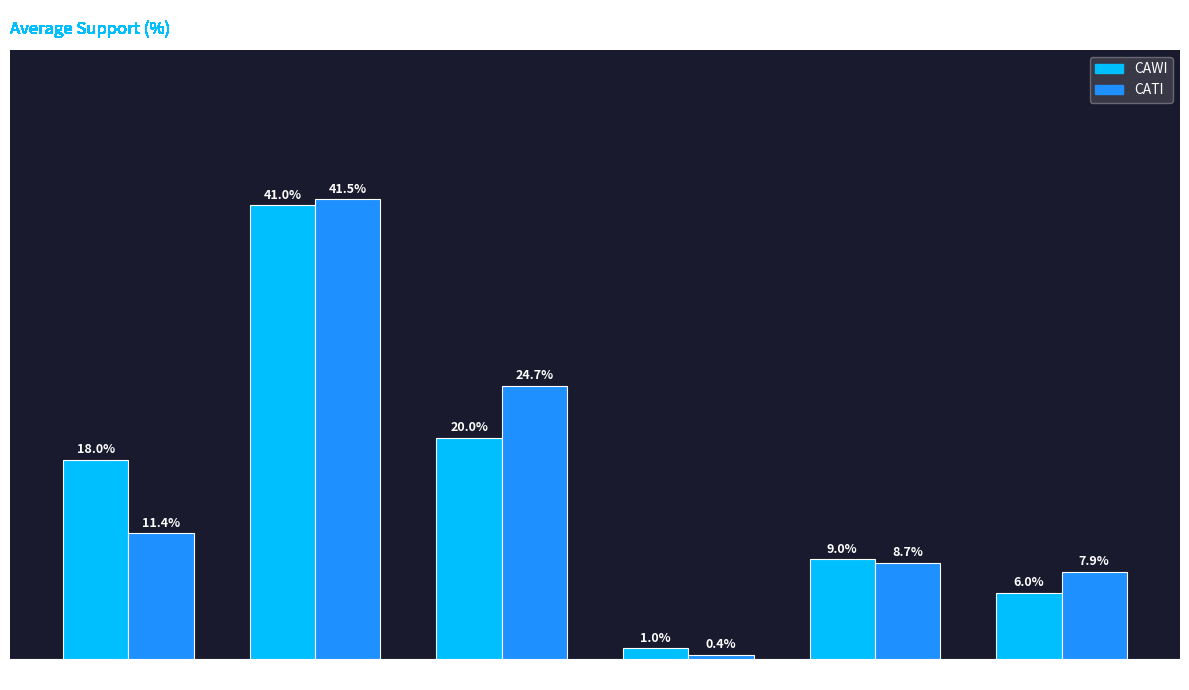

Rank the series by their average value, from highest to lowest.

CAWI, CATI